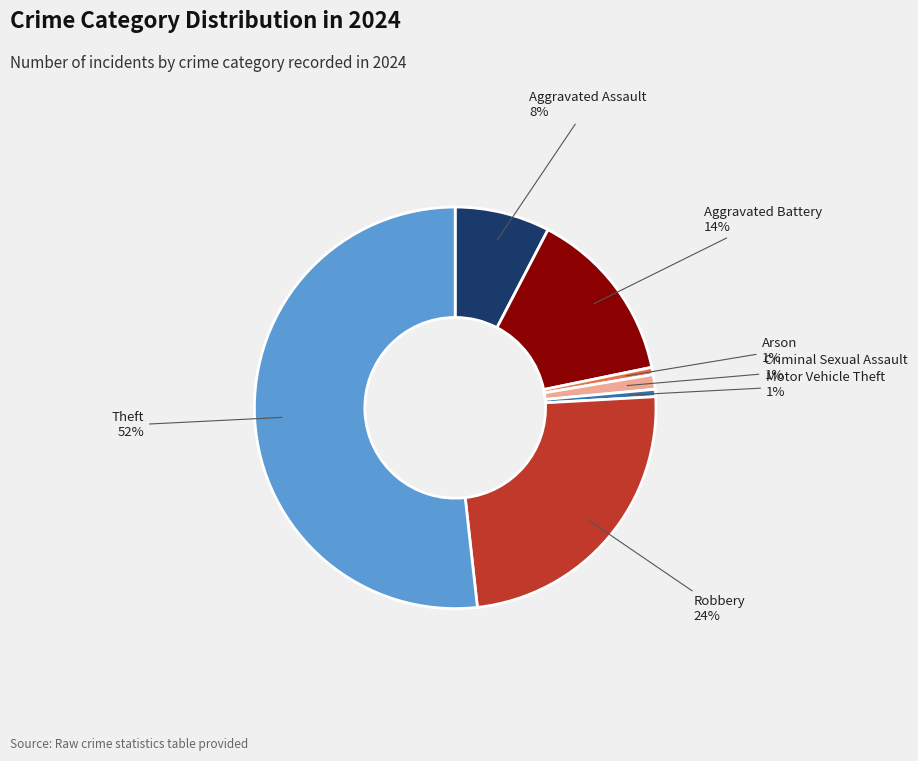

Does any single category account for the majority?

Yes